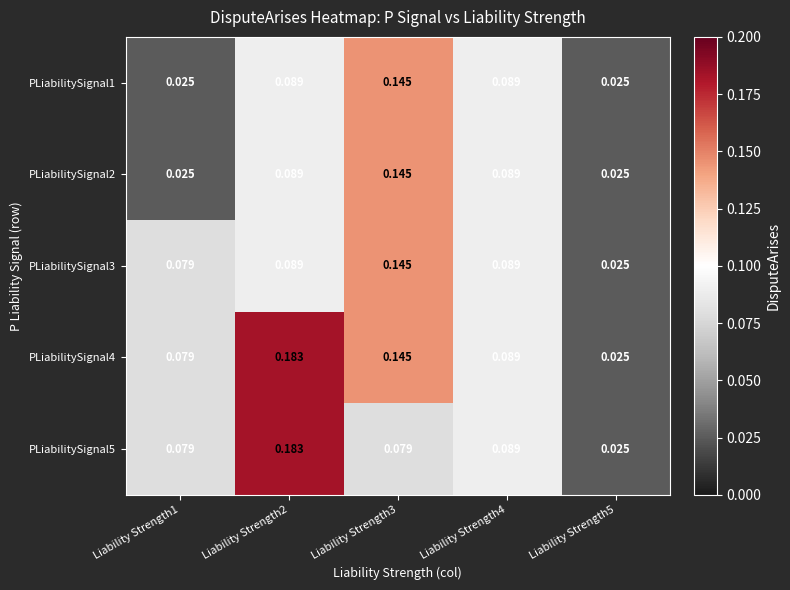

Is the value of PLiabilitySignal4 at Liability Strength5 greater than the value of PLiabilitySignal1 at Liability Strength4?

No